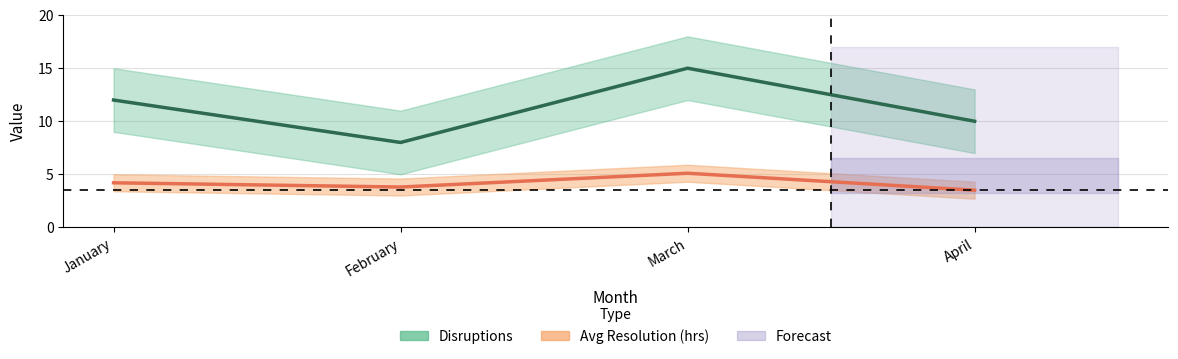

What is the average value of the Avg Resolution (hrs) series?

4.2